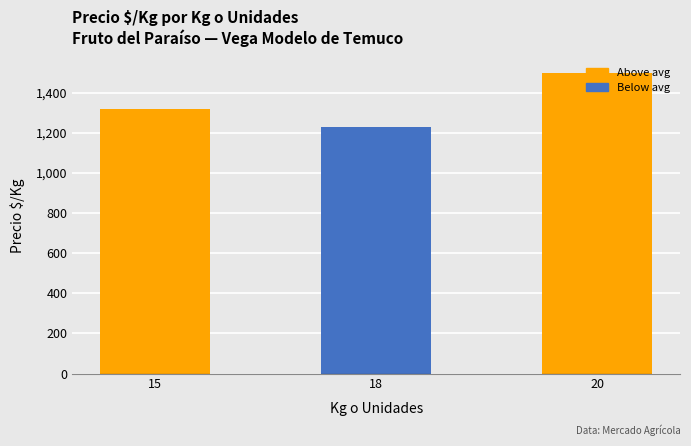

What is the value of the 3rd bar from the left?

1500.0